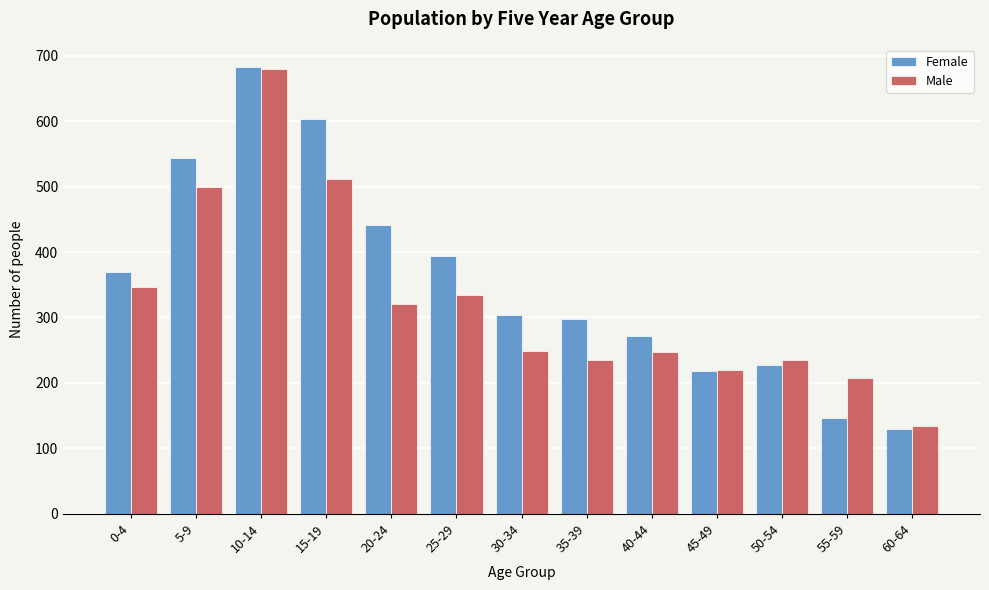

What is the difference between the second highest and minimum values in the Male series?

377